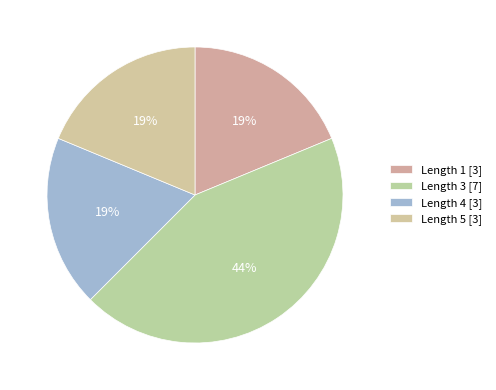

How many segments does this pie chart have?

4